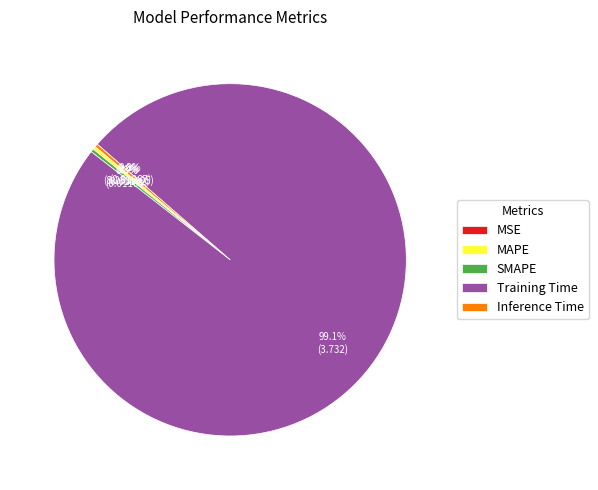

Does any single category account for the majority?

Yes